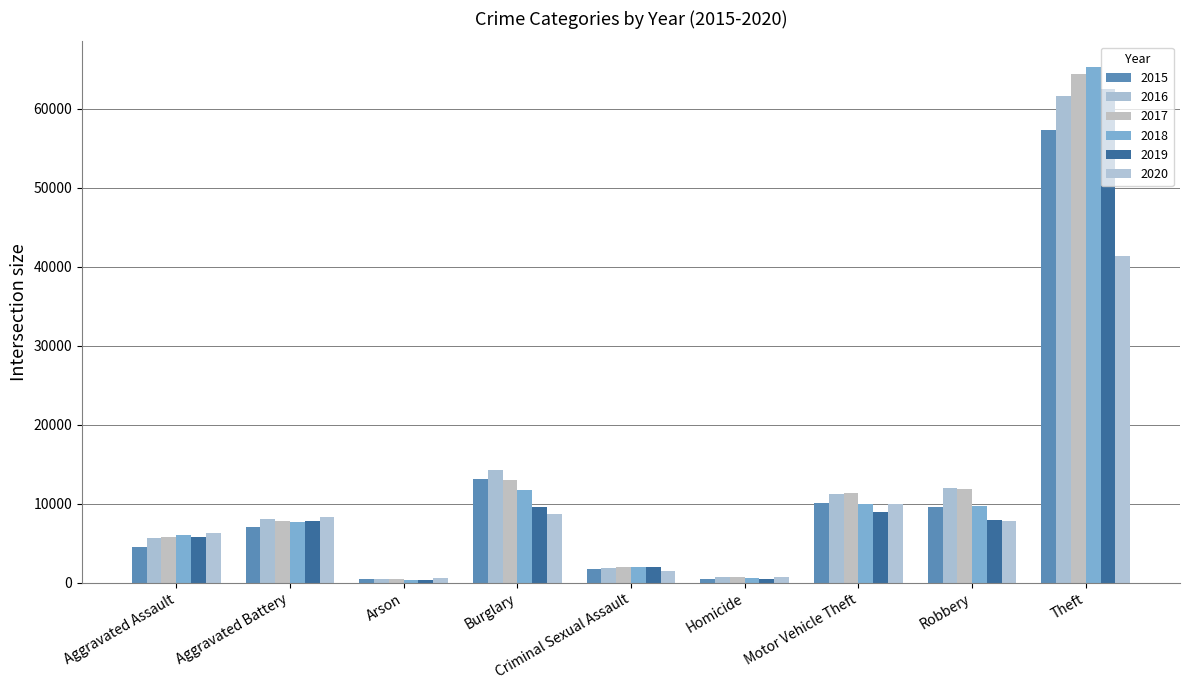

The value of 2016 at Criminal Sexual Assault is 1868. True or false?

True